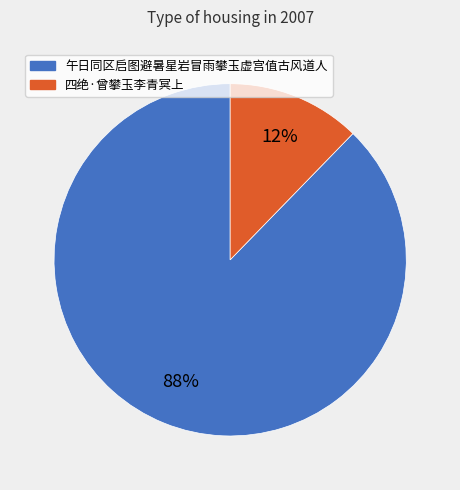

The 午日同区启图避暑星岩冒雨攀玉虚宫值古风道人 slice represents 99% of the pie. True or false?

False